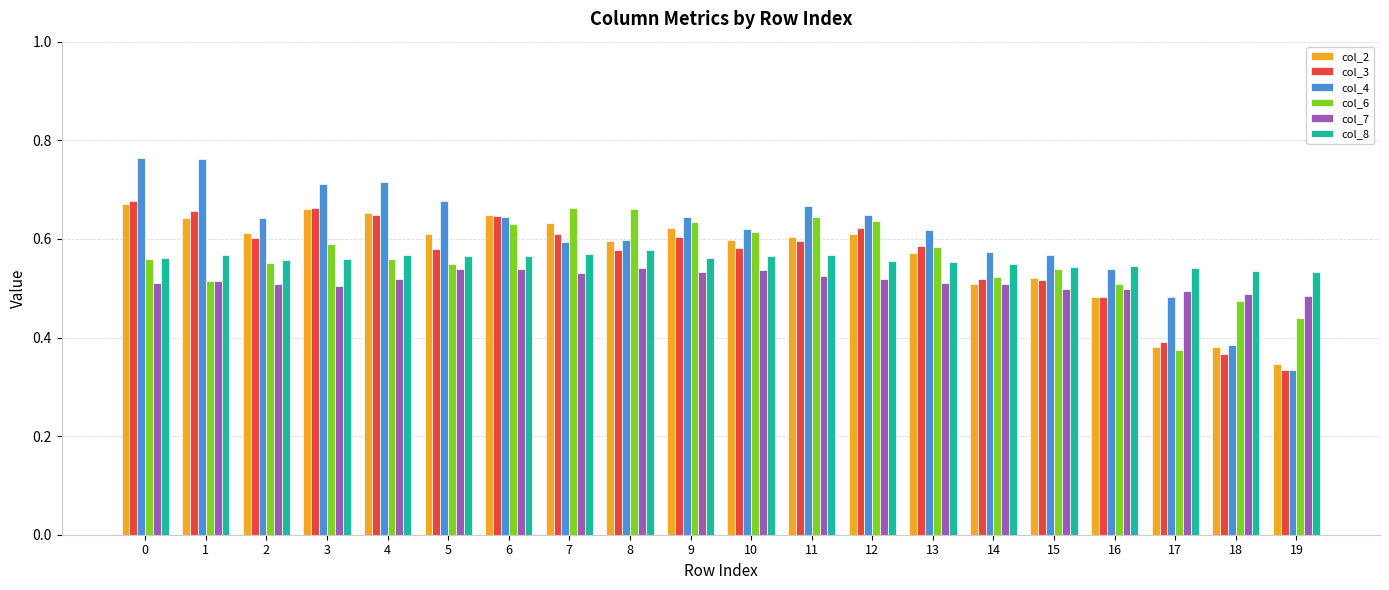

What is the sum of all col_7 values?

10.3